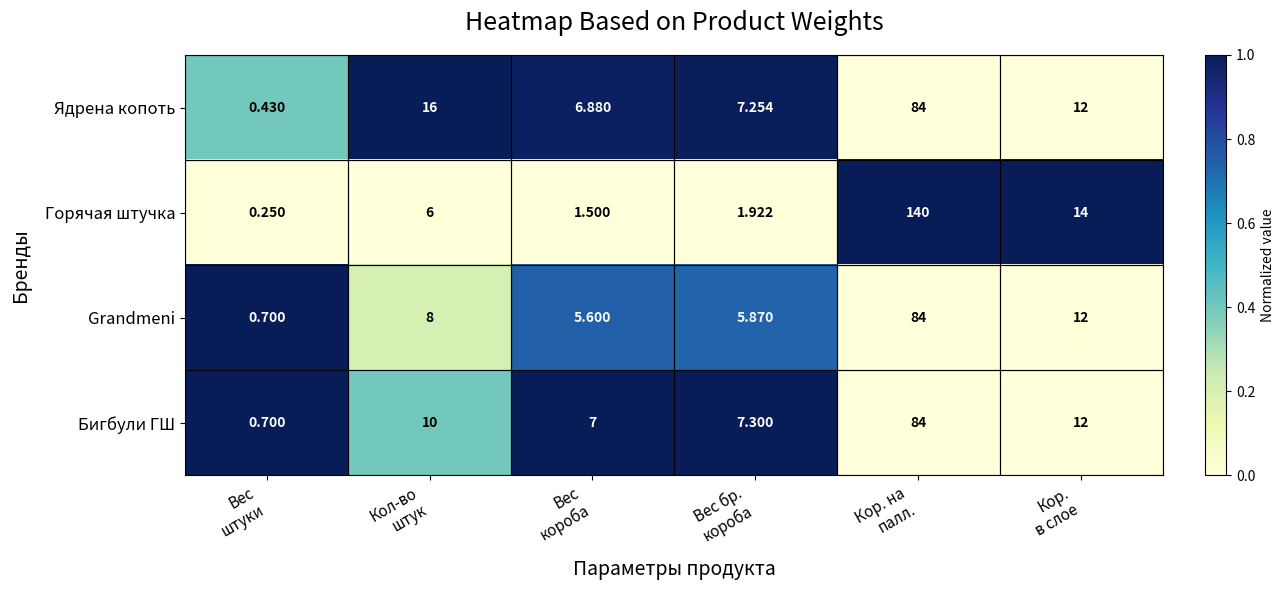

At which category is the sum across all series the highest?

Кор. на
палл.